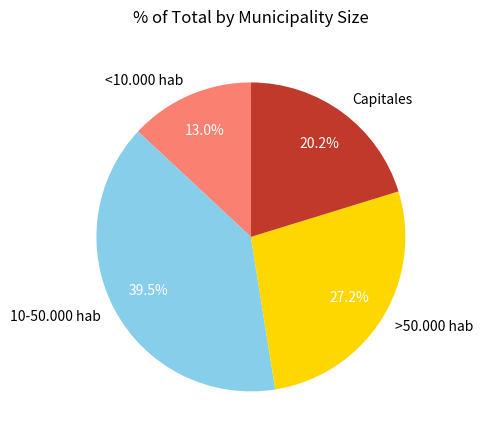

Rank the categories by value from lowest to highest.

<10.000 hab, Capitales, >50.000 hab, 10-50.000 hab